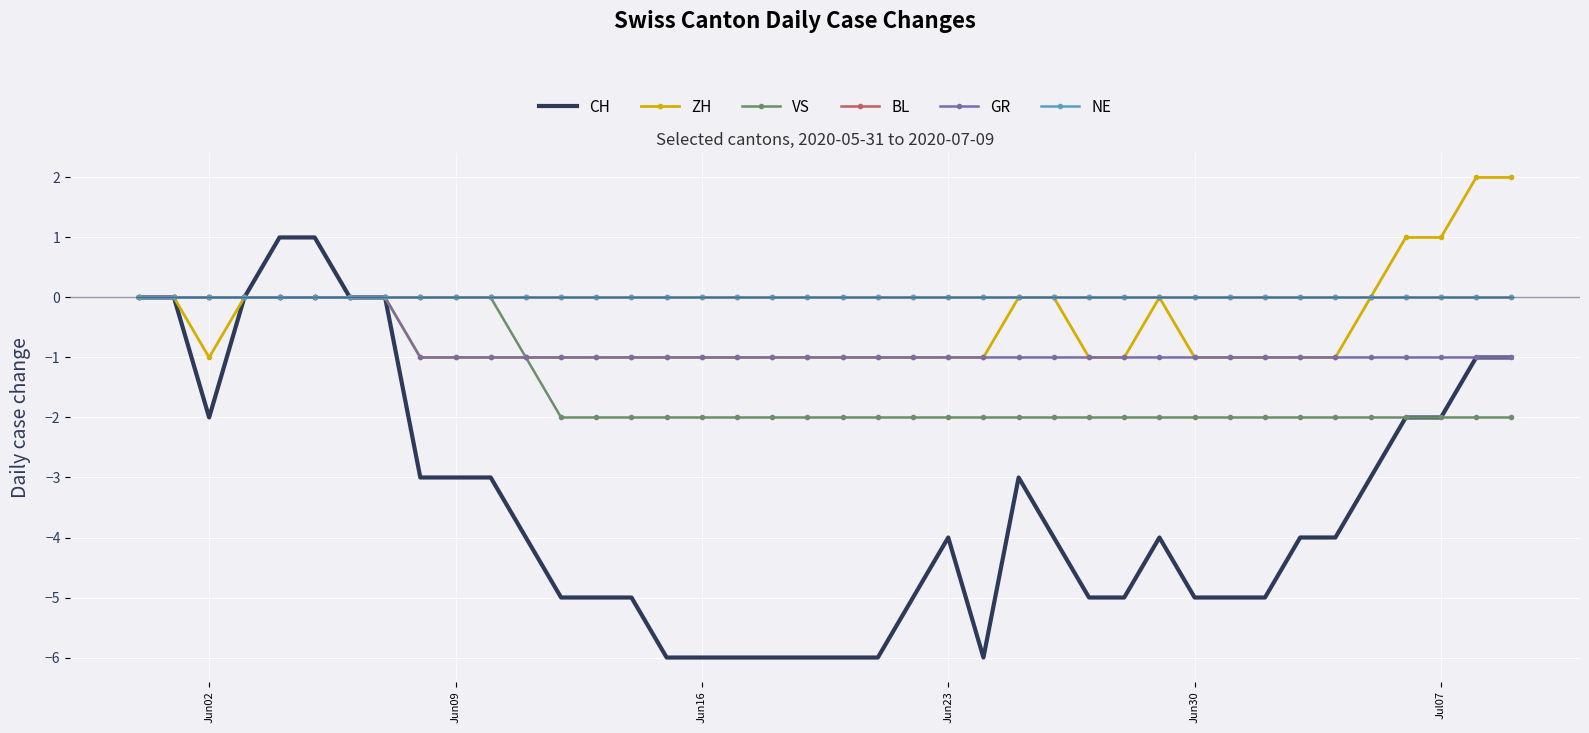

Reading left to right, transcribe all the data shown in this chart.

CH: 0	0	-2	0	1	1	0	0	-3	-3	-3	-4	-5	-5	-5	-6	-6	-6	-6	-6	-6	-6	-5	-4	-6	-3	-4	-5	-5	-4	-5	-5	-5	-4	-4	-3	-2	-2	-1	-1
ZH: 0	0	-1	0	0	0	0	0	-1	-1	-1	-1	-1	-1	-1	-1	-1	-1	-1	-1	-1	-1	-1	-1	-1	0	0	-1	-1	0	-1	-1	-1	-1	-1	0	1	1	2	2
VS: 0	0	0	0	0	0	0	0	0	0	0	-1	-2	-2	-2	-2	-2	-2	-2	-2	-2	-2	-2	-2	-2	-2	-2	-2	-2	-2	-2	-2	-2	-2	-2	-2	-2	-2	-2	-2
BL: 0	0	0	0	0	0	0	0	0	0	0	0	0	0	0	0	0	0	0	0	0	0	0	0	0	0	0	0	0	0	0	0	0	0	0	0	0	0	0	0
GR: 0	0	0	0	0	0	0	0	-1	-1	-1	-1	-1	-1	-1	-1	-1	-1	-1	-1	-1	-1	-1	-1	-1	-1	-1	-1	-1	-1	-1	-1	-1	-1	-1	-1	-1	-1	-1	-1
NE: 0	0	0	0	0	0	0	0	0	0	0	0	0	0	0	0	0	0	0	0	0	0	0	0	0	0	0	0	0	0	0	0	0	0	0	0	0	0	0	0